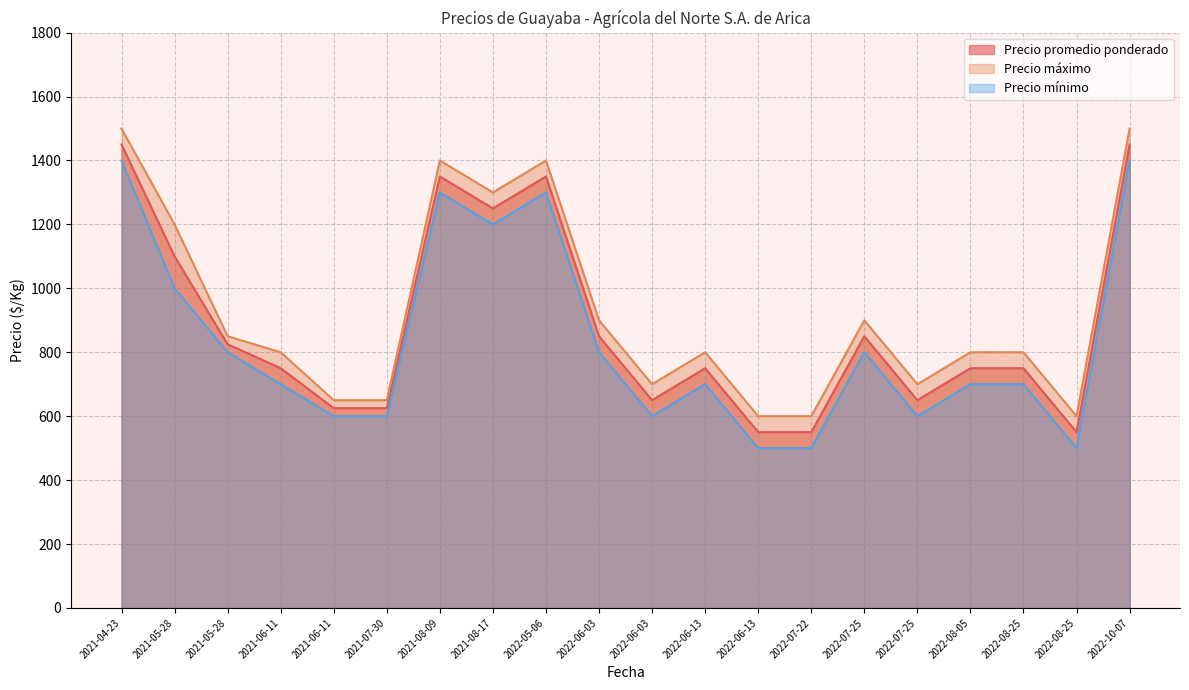

Between 2022-08-05 and 2021-07-30, which is larger?

2022-08-05